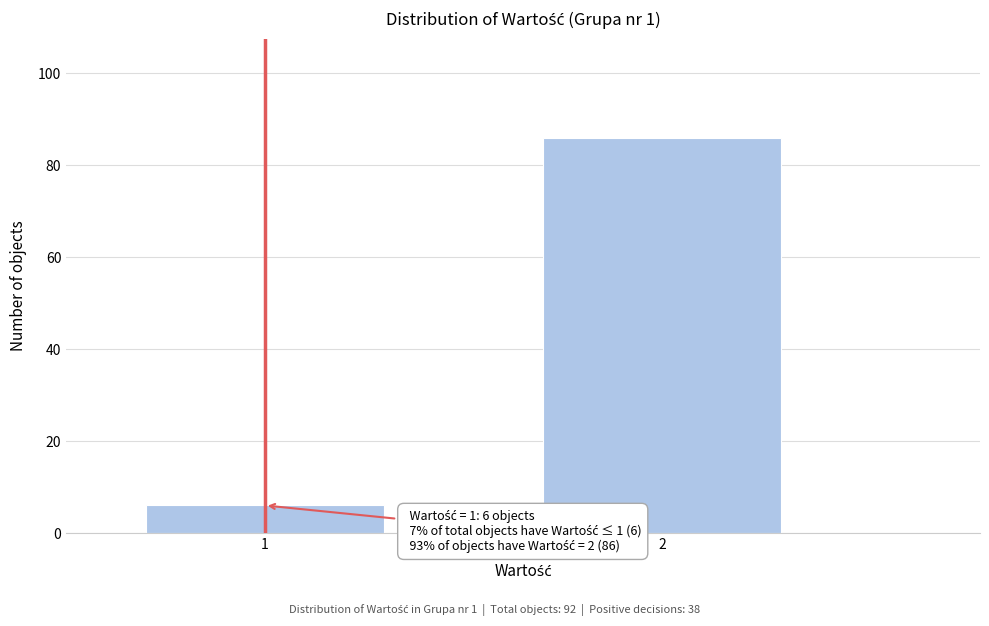

Reading left to right, transcribe all the data shown in this chart.

1=6	2=86